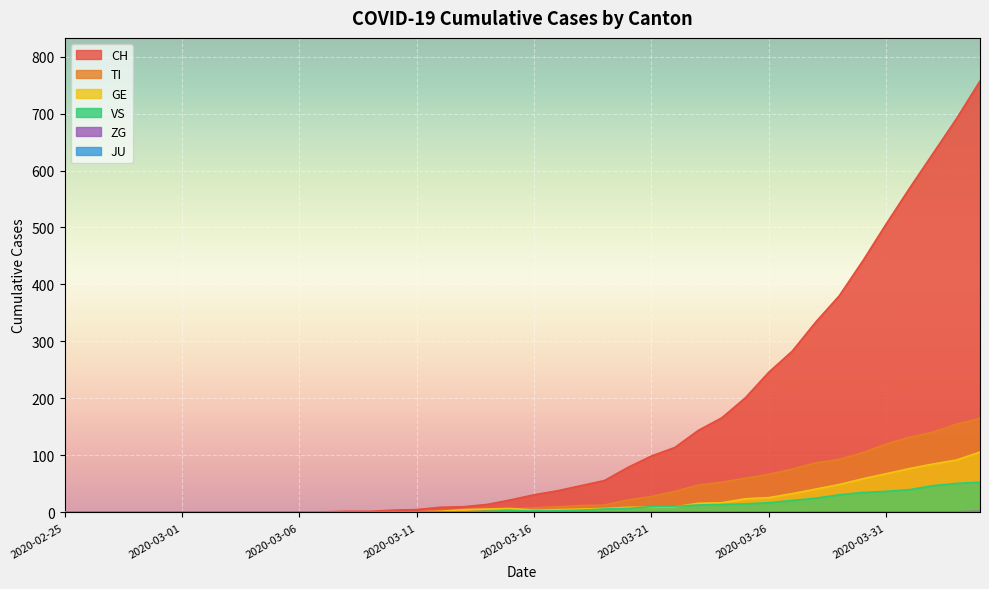

What is the difference between the highest and lowest values at 2020-03-07?

1